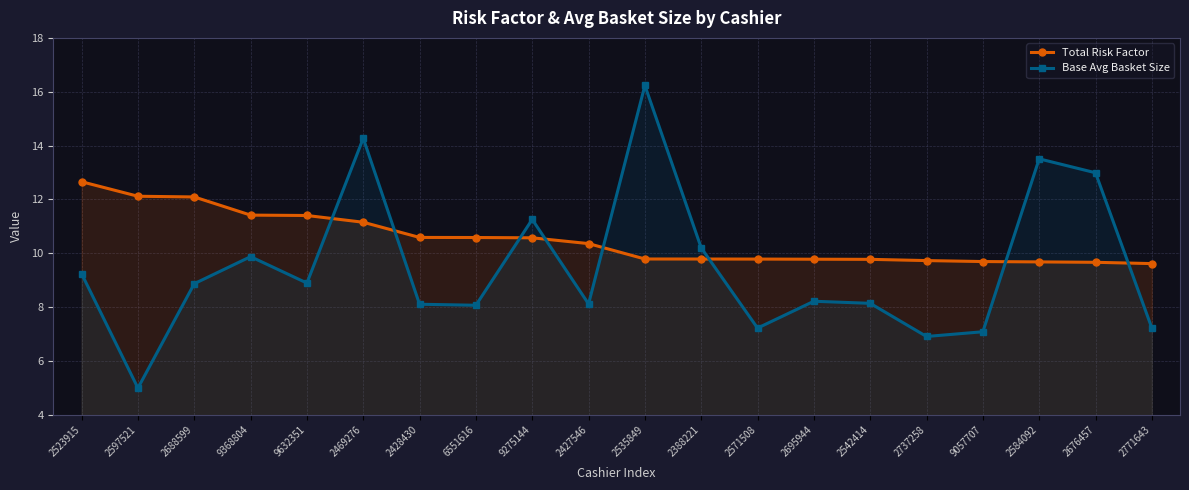

How many data points in Total Risk Factor are above 10?

10